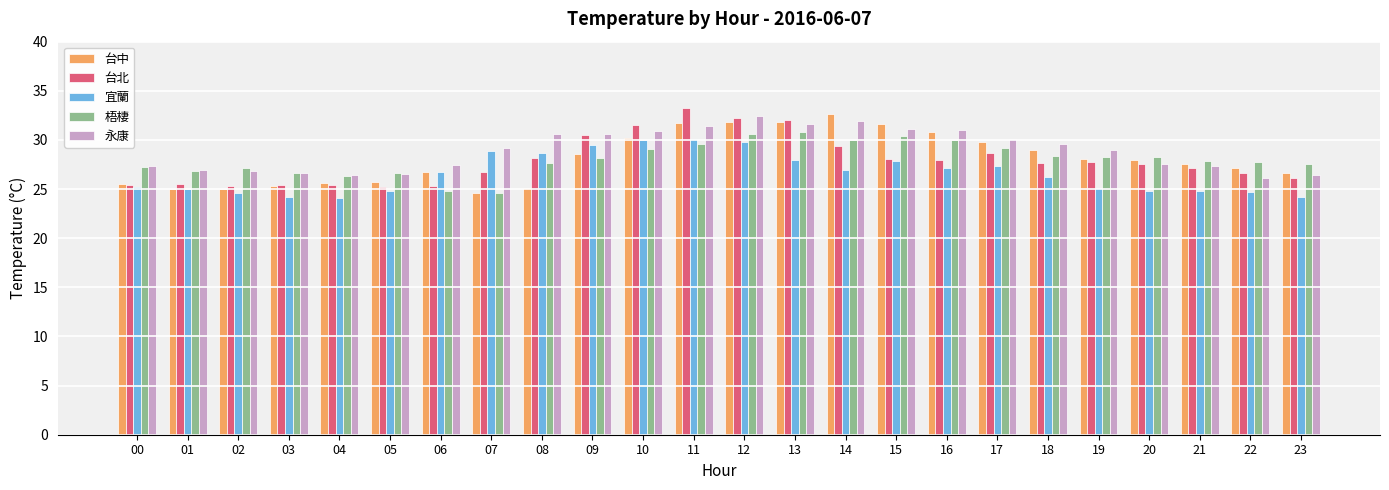

What is the highest value of the 台中 series?

32.6